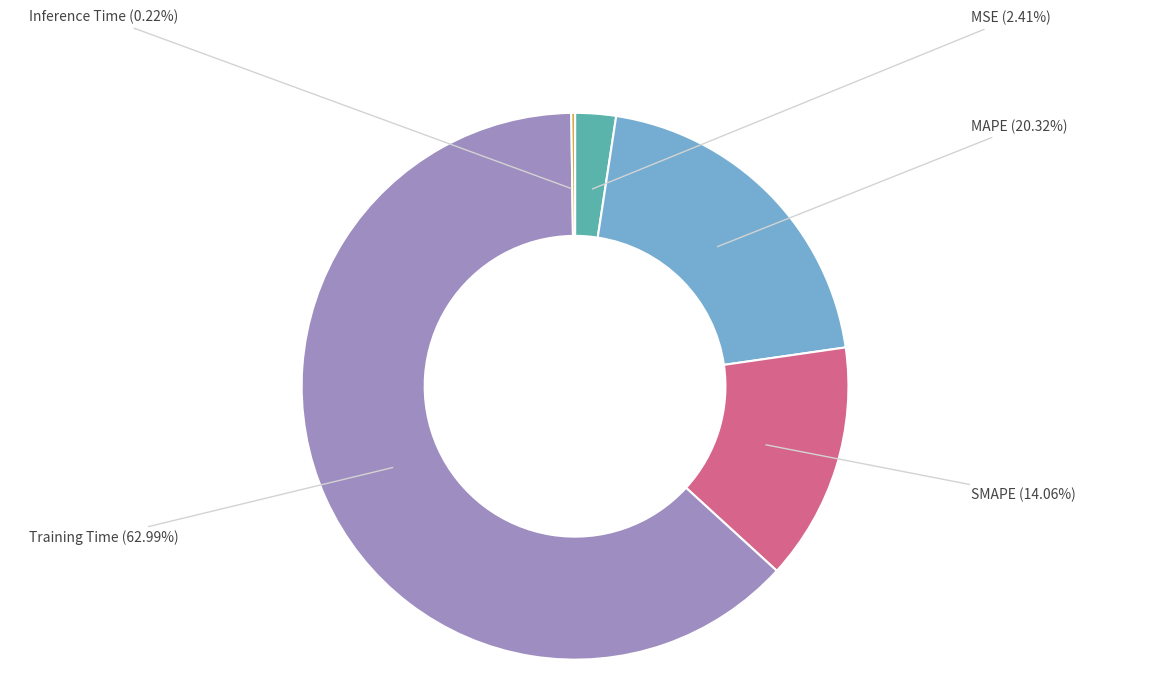

Is there a majority slice in this chart?

Yes